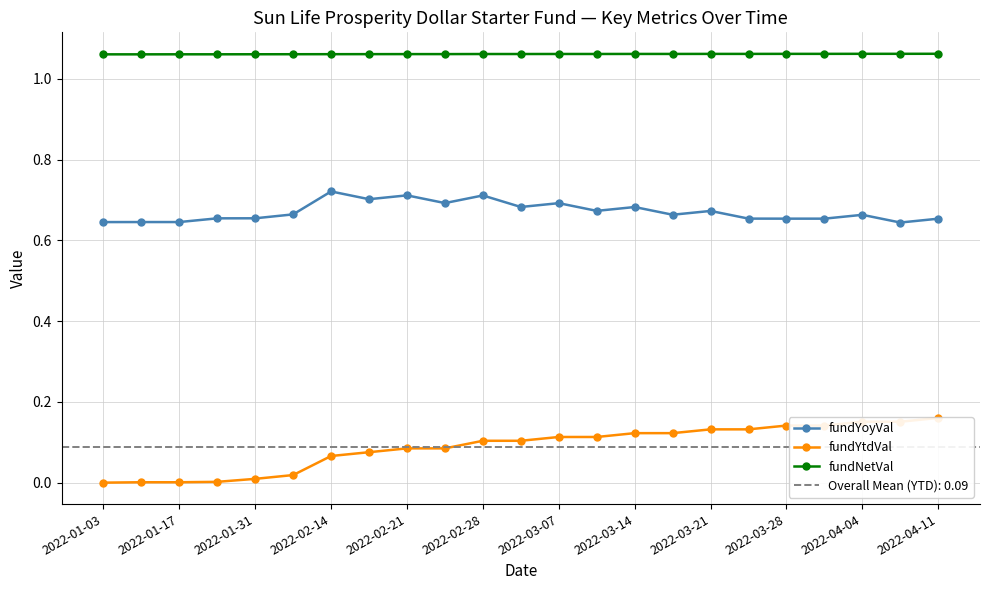

True or false: fundNetVal has a value of 1.7 at 2022-04-11.

False